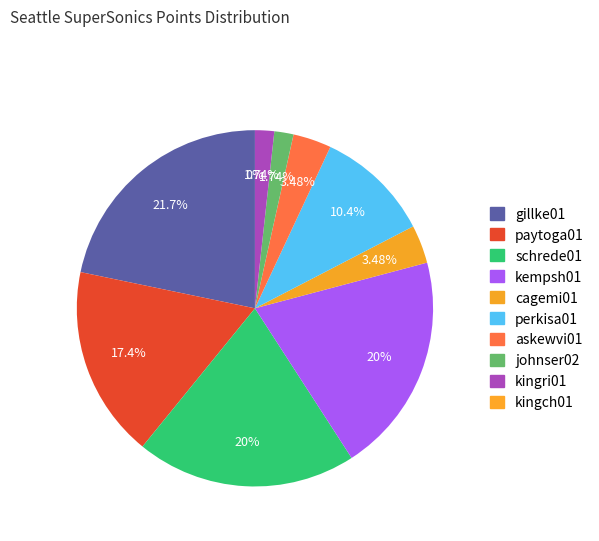

Is it true that cagemi01 is 16% of the pie?

False